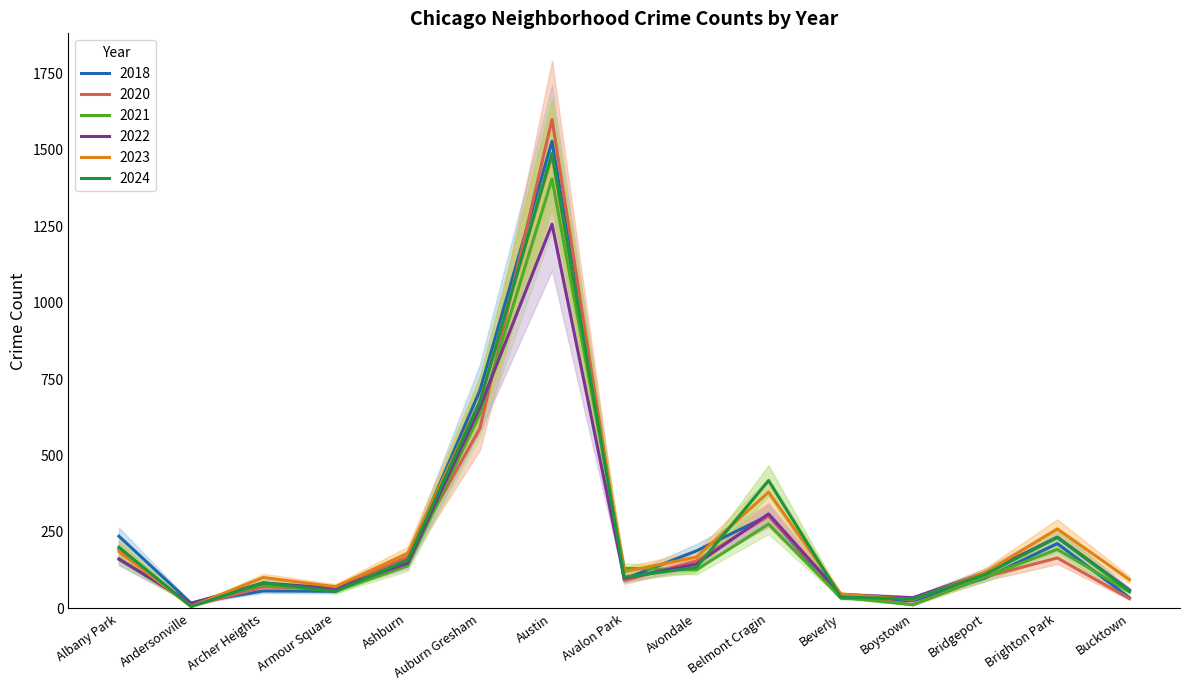

What is the difference between the highest and lowest values at Ashburn?

41